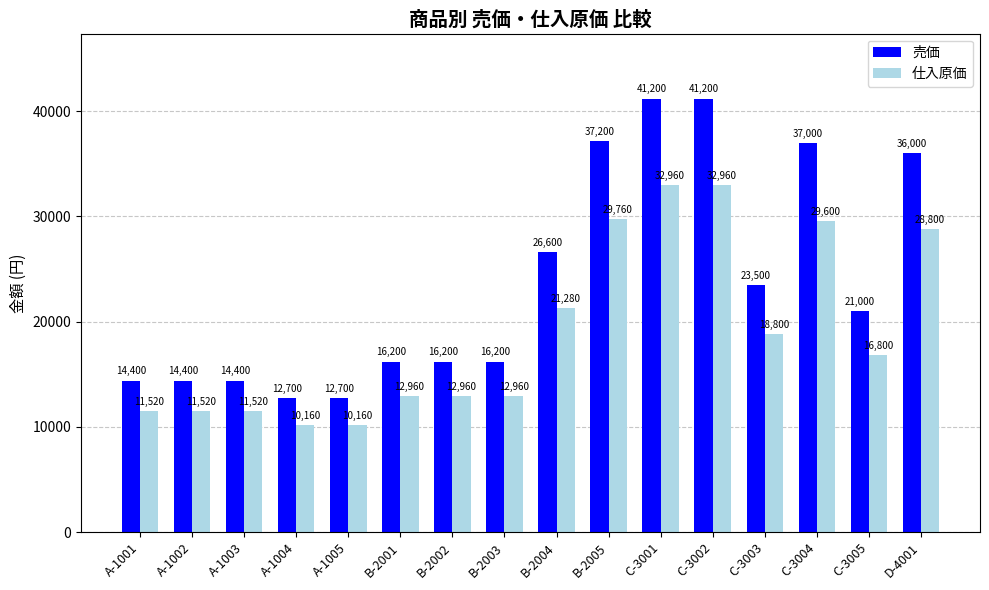

The value of 仕入原価 at C-3003 is 28421. True or false?

False